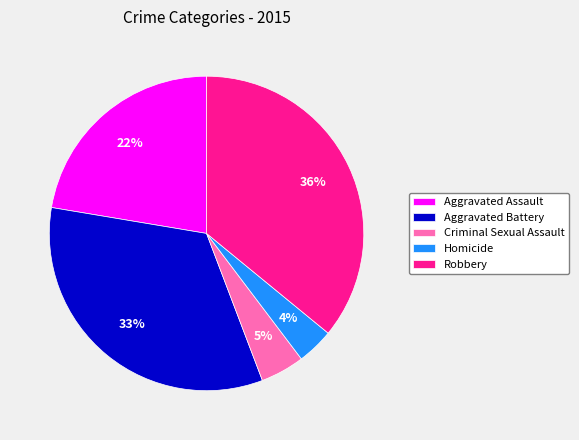

Rank the categories by value from lowest to highest.

Homicide, Criminal Sexual Assault, Aggravated Assault, Aggravated Battery, Robbery